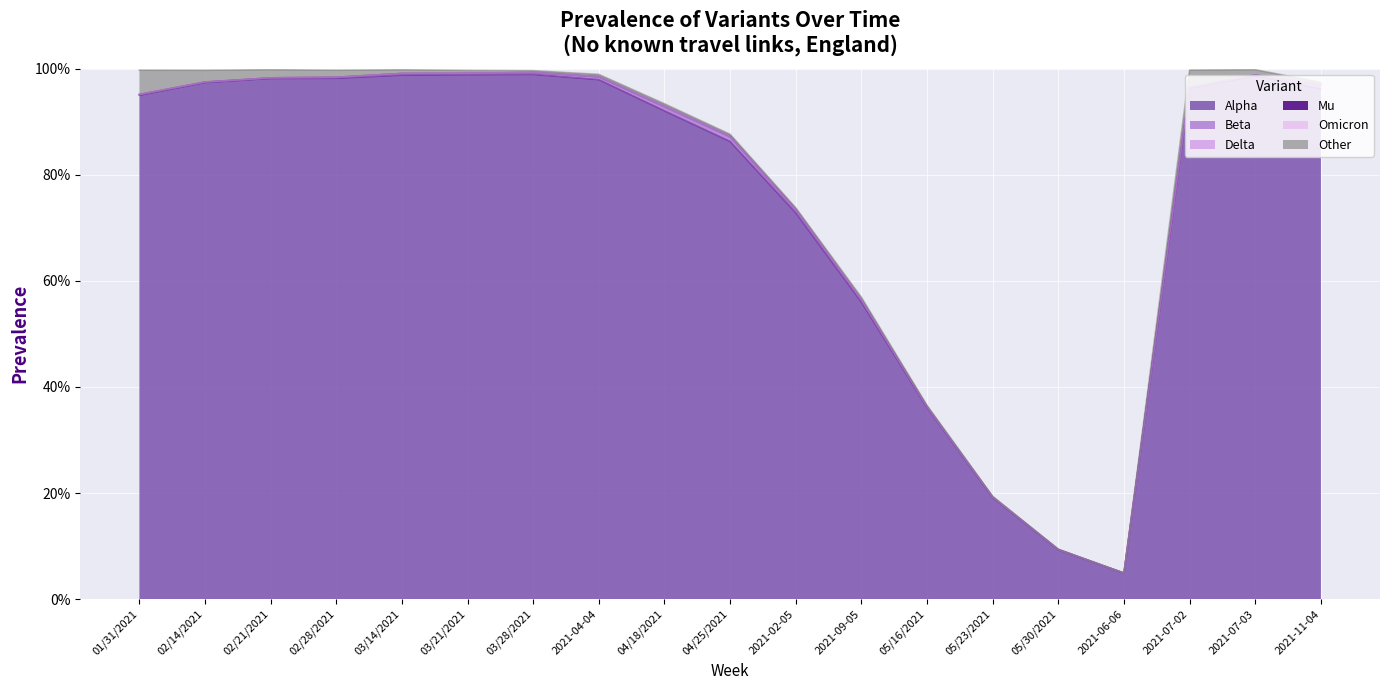

True or false: Omicron and Alpha cross at least once.

False